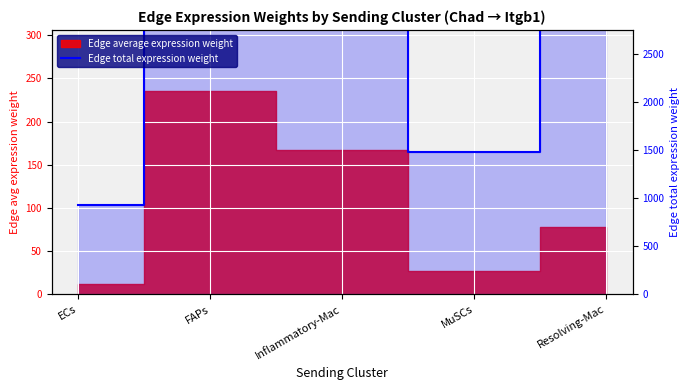

How many lines are shown in the chart?

1